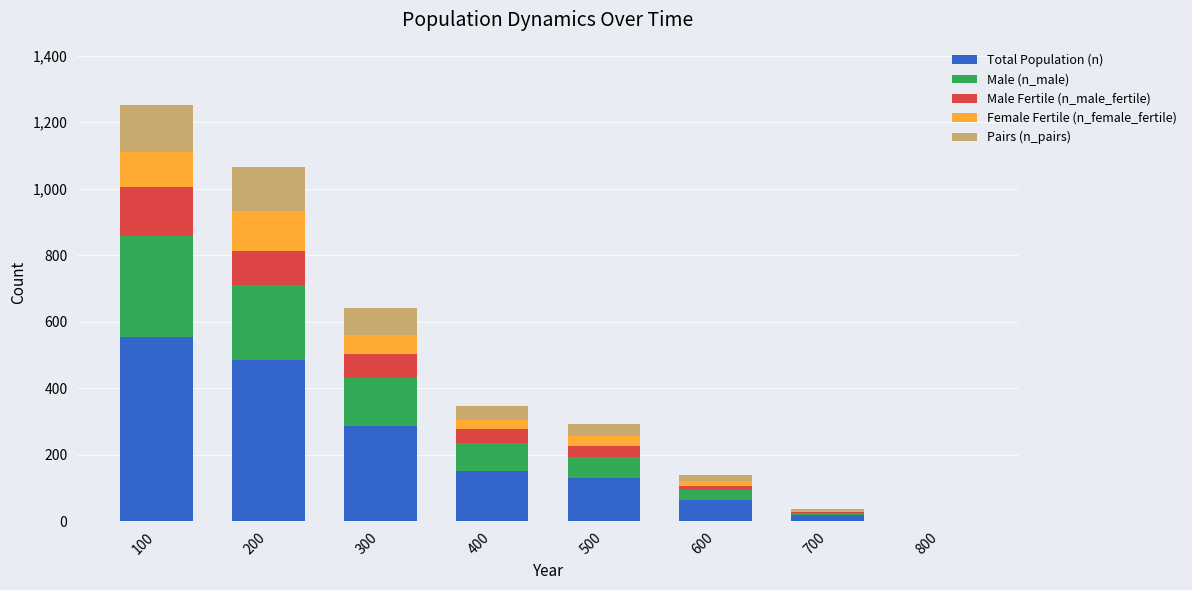

Are the bars grouped side by side (vs. stacked)?

No